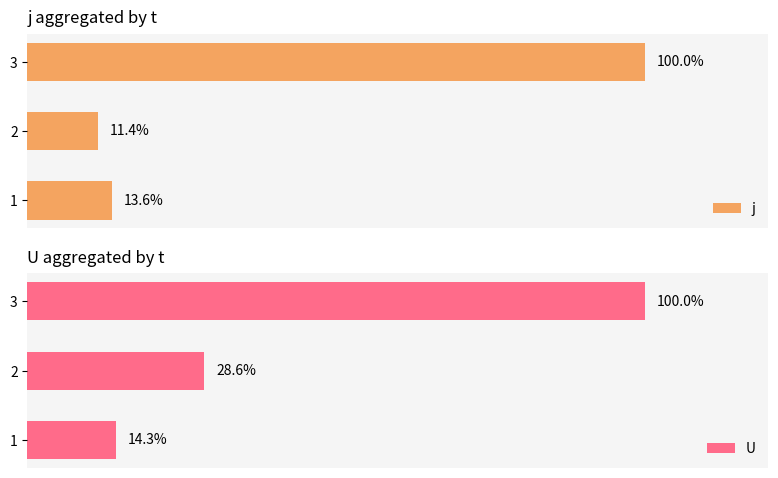

List the labels in order of j value, smallest first.

2, 1, 3